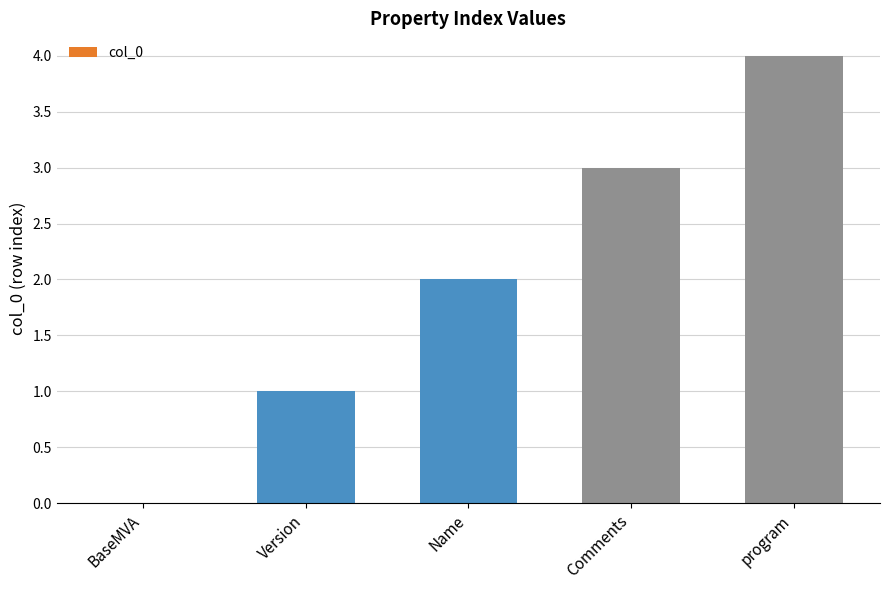

Are the bars horizontal?

No